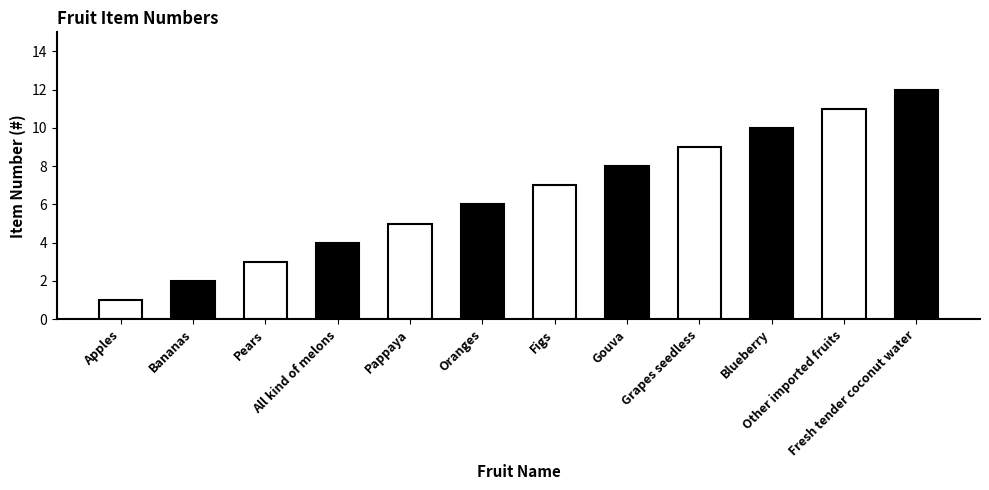

Reading left to right, transcribe all the data shown in this chart.

Apples=1	Bananas=2	Pears=3	All kind of melons=4	Pappaya=5	Oranges=6	Figs=7	Gouva=8	Grapes seedless=9	Blueberry=10	Other imported fruits=11	Fresh tender coconut water=12